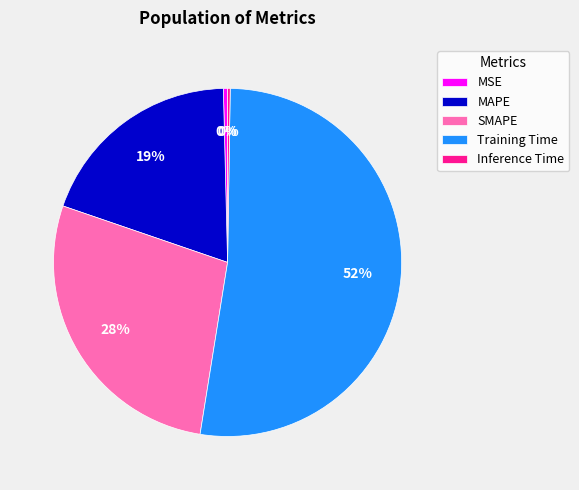

The Training Time slice represents 42% of the pie. True or false?

False